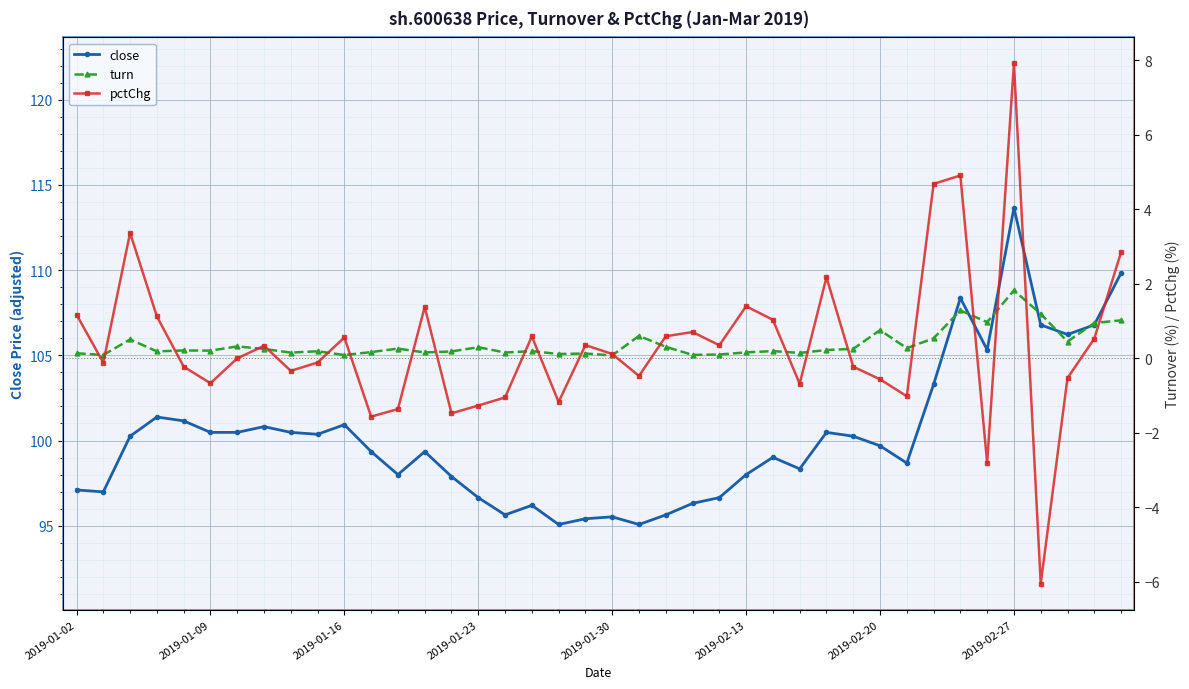

What is the greatest value displayed?

113.7